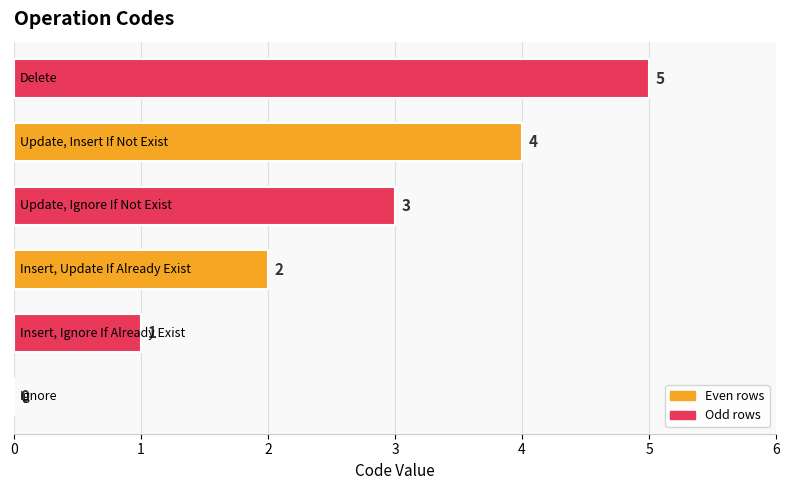

What is the maximum value shown in the chart?

5